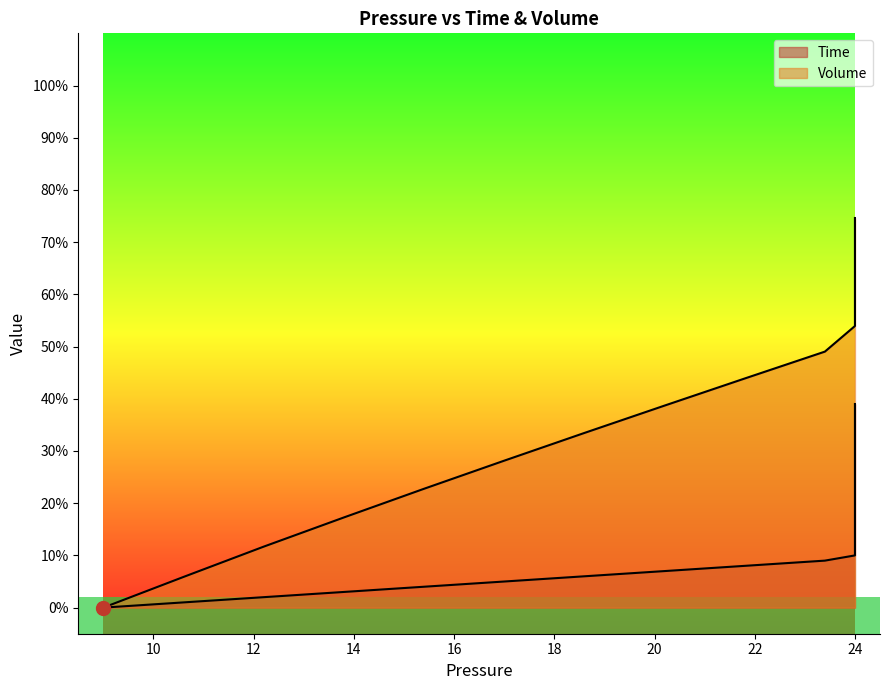

Does the chart display data point markers on the line(s)?

No